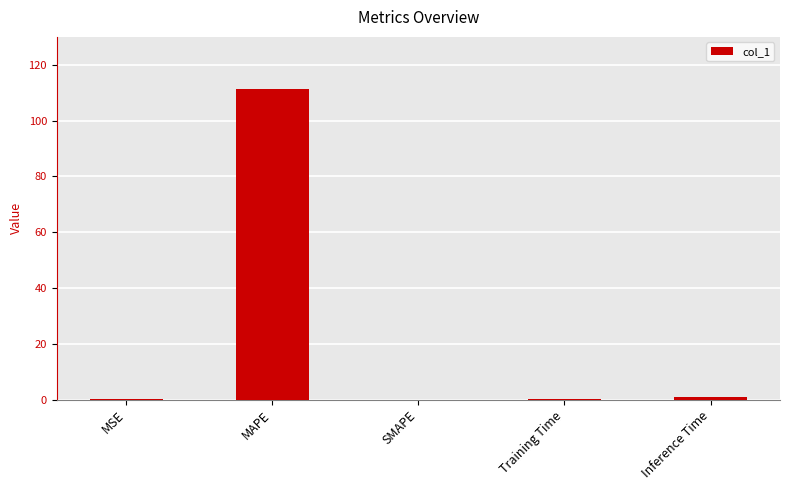

Which has a higher value, MAPE or Training Time?

MAPE